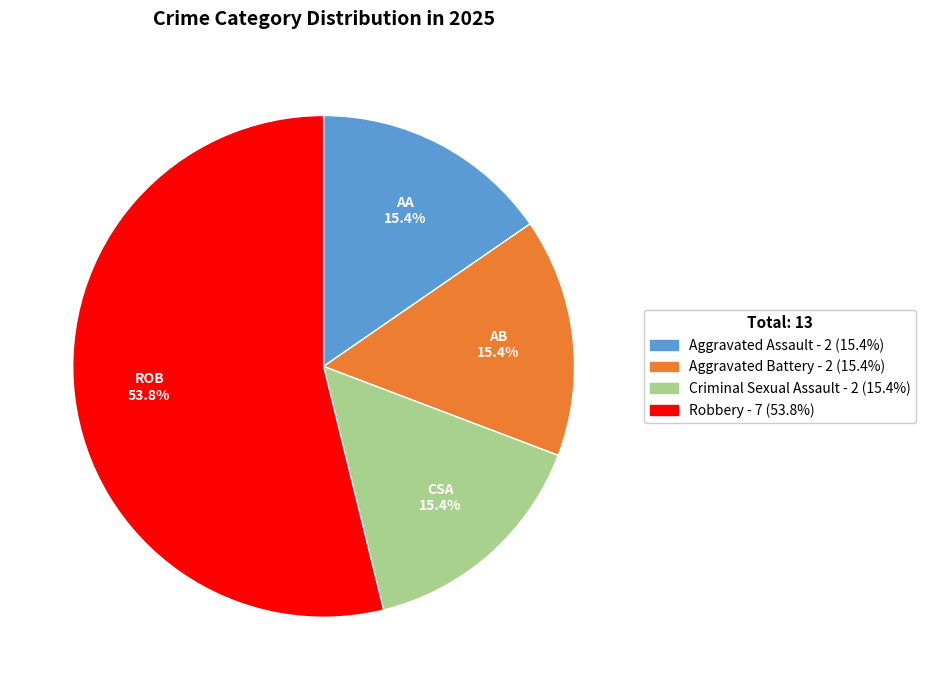

True or false: Robbery accounts for 54% of the total.

True